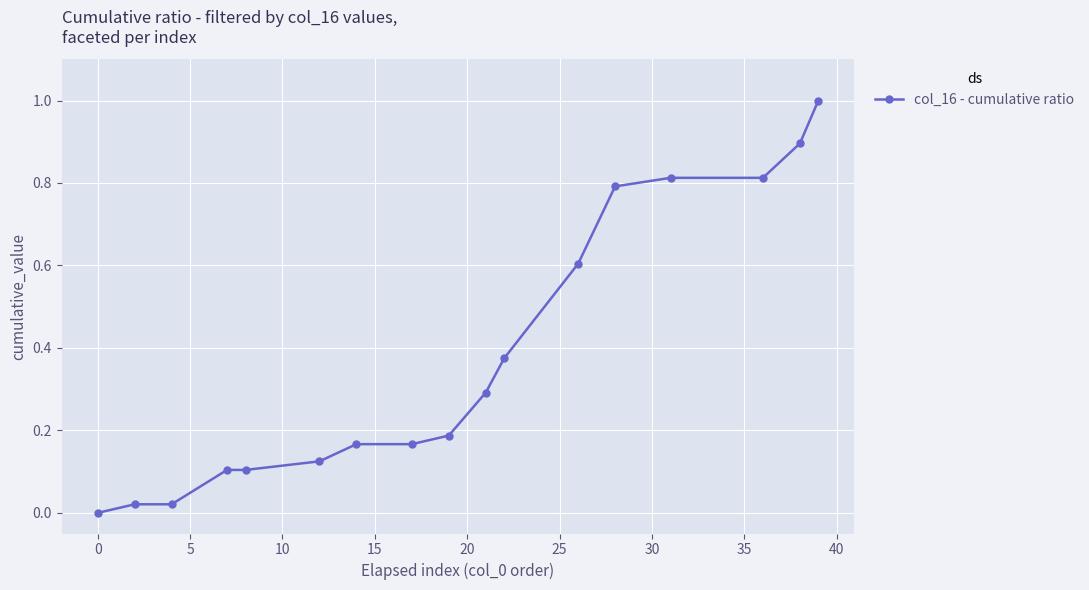

What is the difference between the maximum and minimum values?

1.0